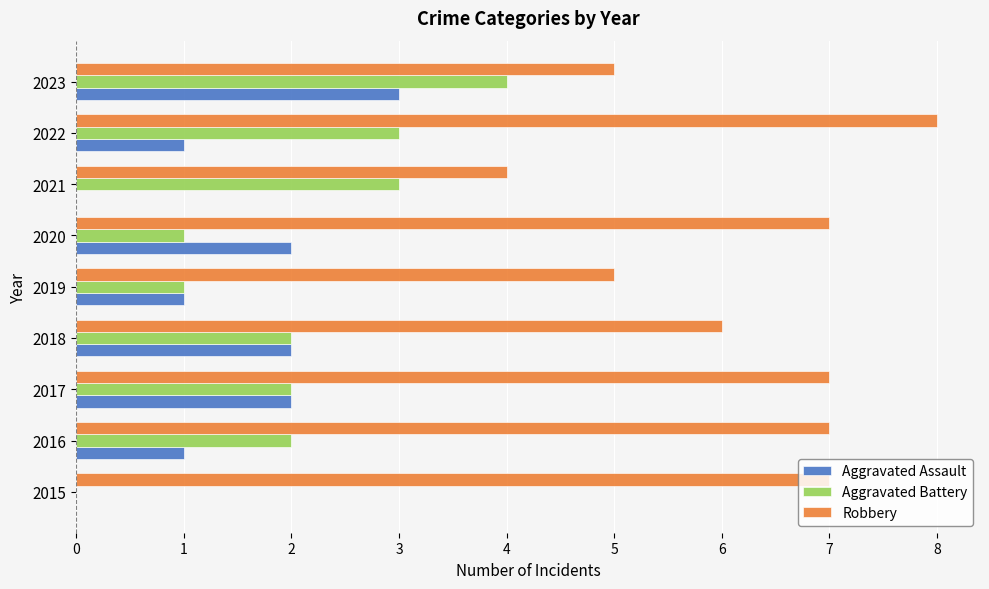

What is the sum of all Robbery values?

56